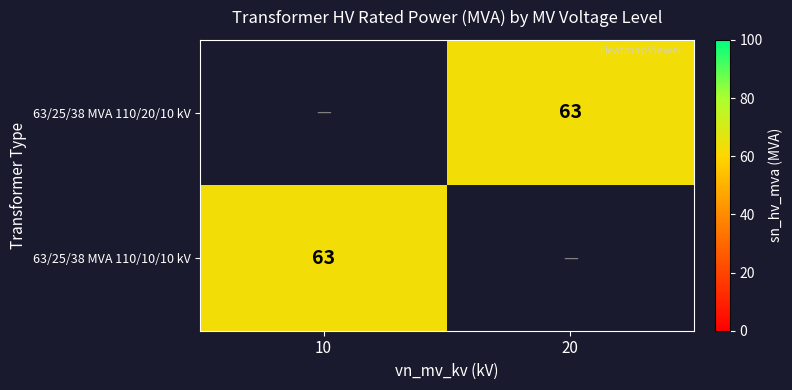

Which has a higher value, 20 or 10?

20